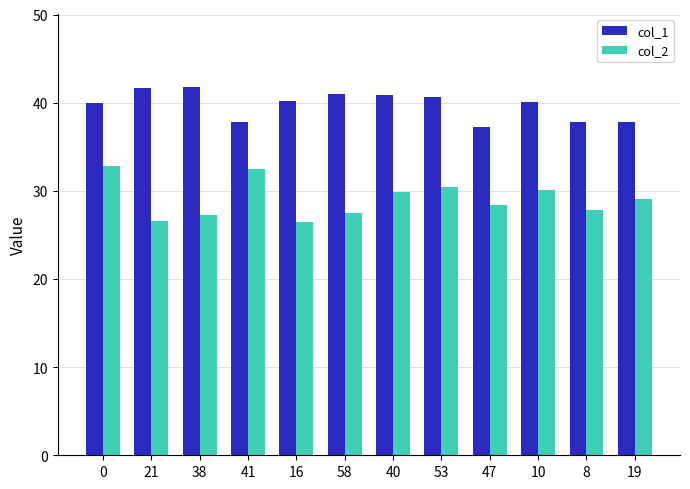

What is the maximum value for col_2?

32.9